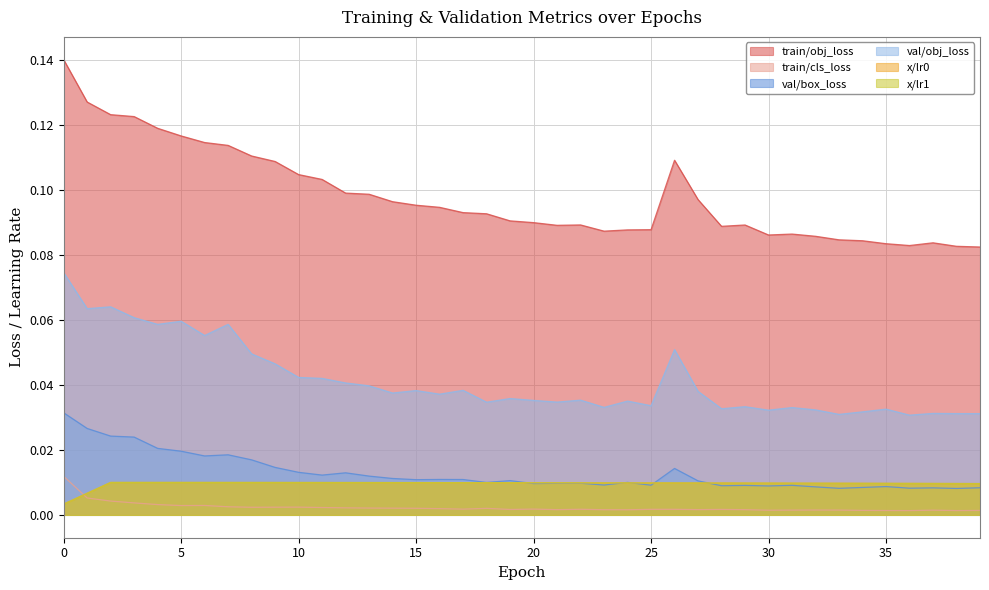

At which category does train/cls_loss reach its first local peak?

6